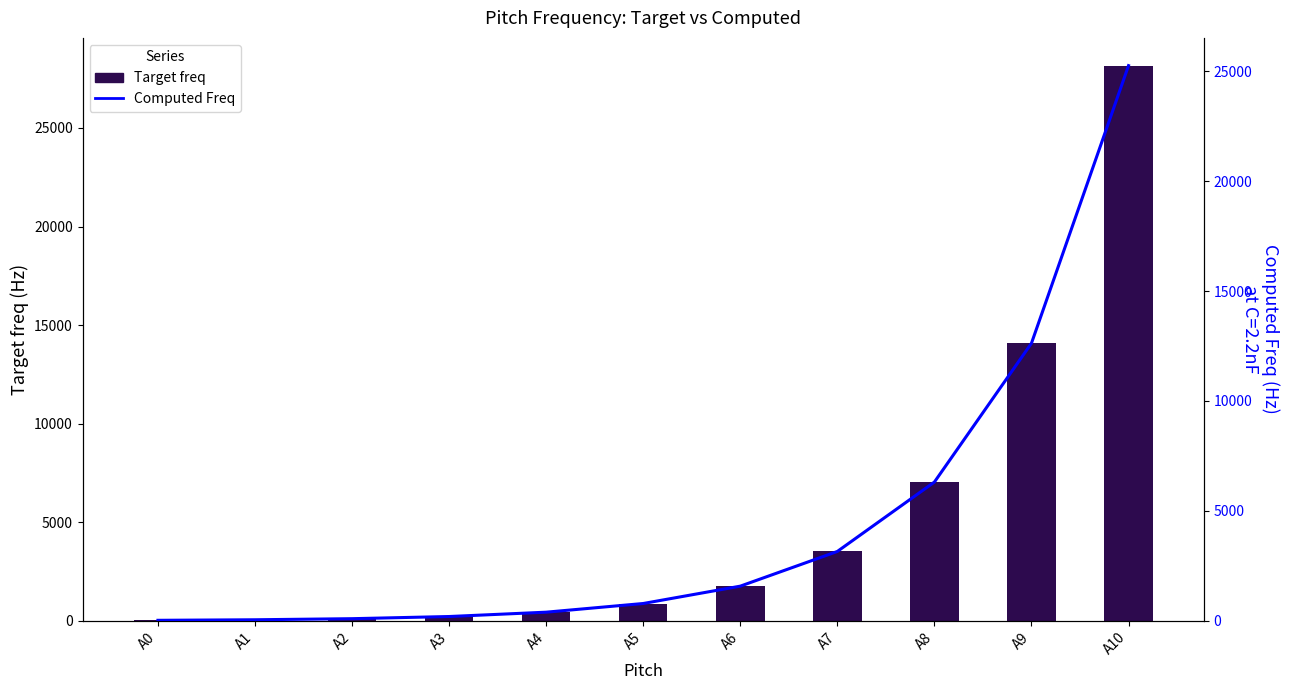

What is the difference between the maximum and minimum values in the Target freq series?

28132.5